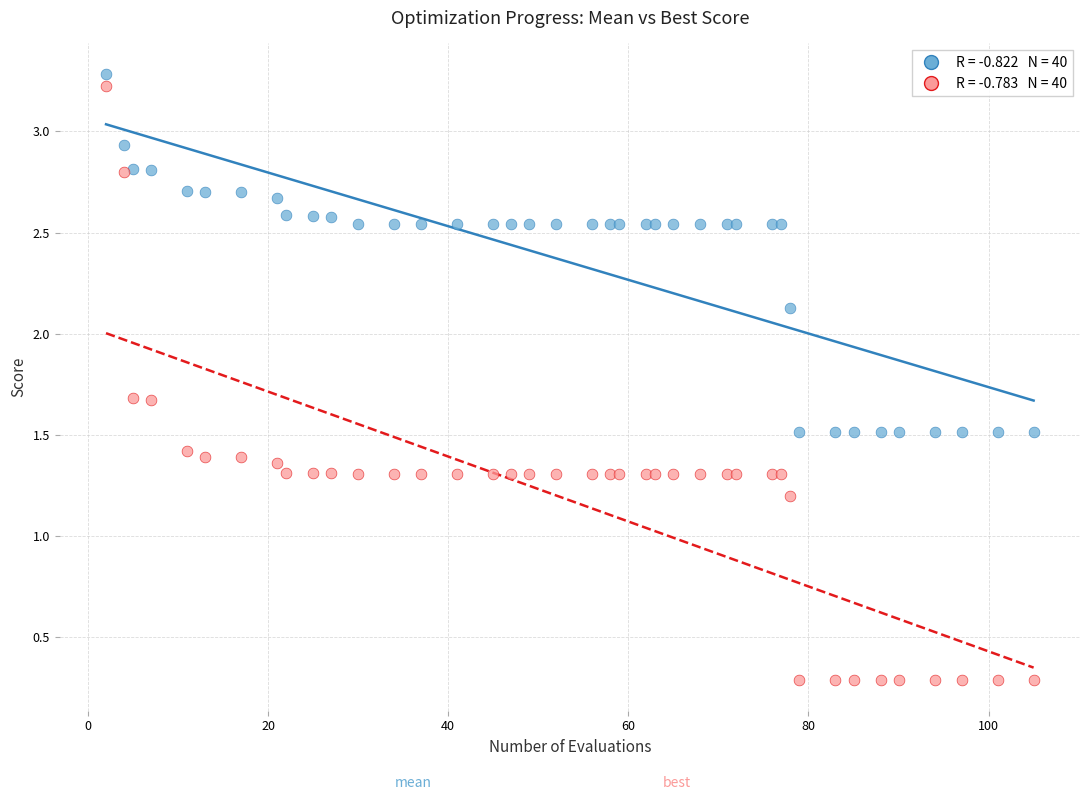

Across all series, what Y value is closest to 1?

1.2